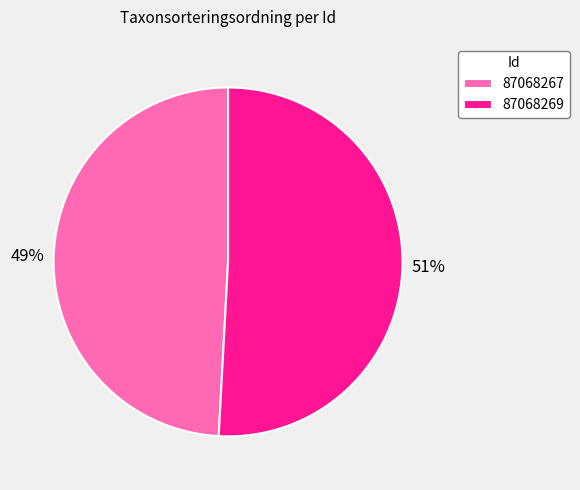

To the nearest percent, what is the combined percentage of 87068269 and 87068267?

100%